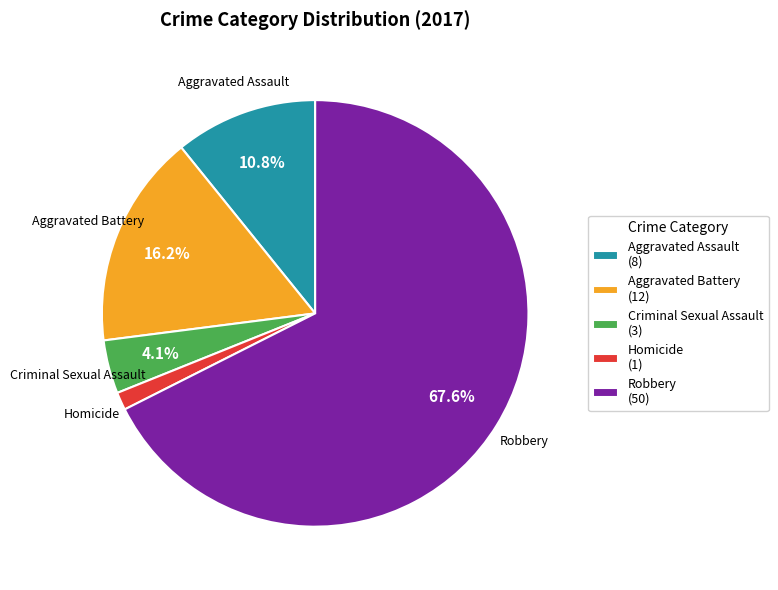

To the nearest percent, what is the difference between the largest and smallest slice percentages?

66%